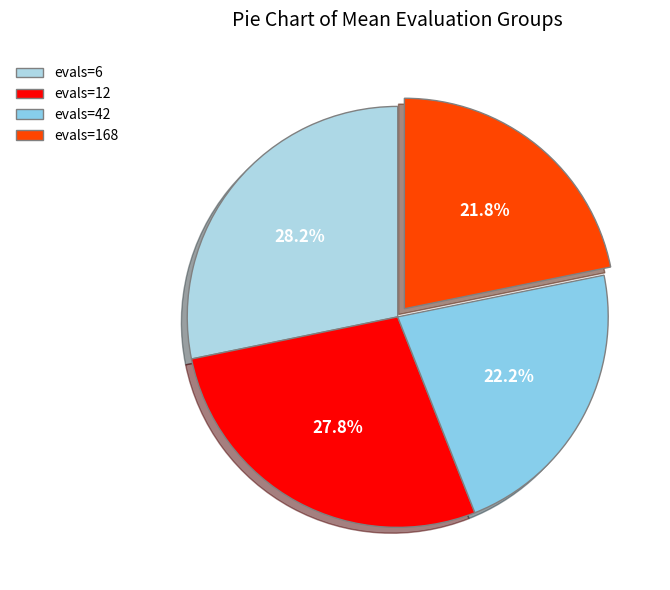

How many slices are in this pie chart?

4